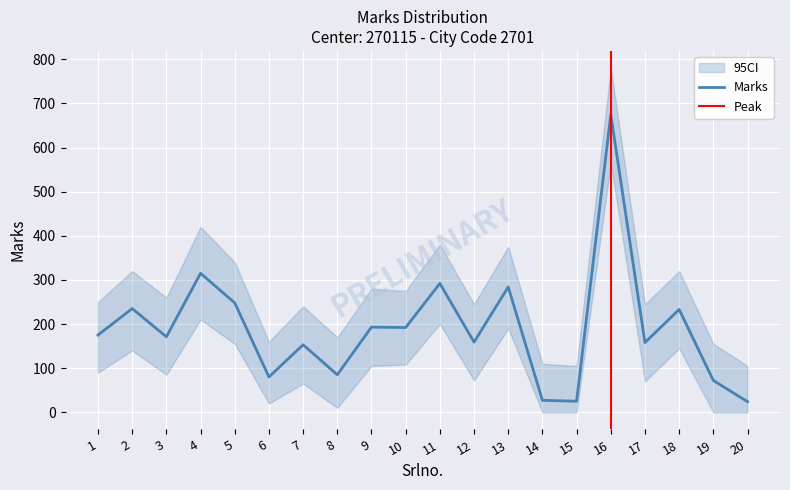

What is the value of the 3rd point from the left?

171